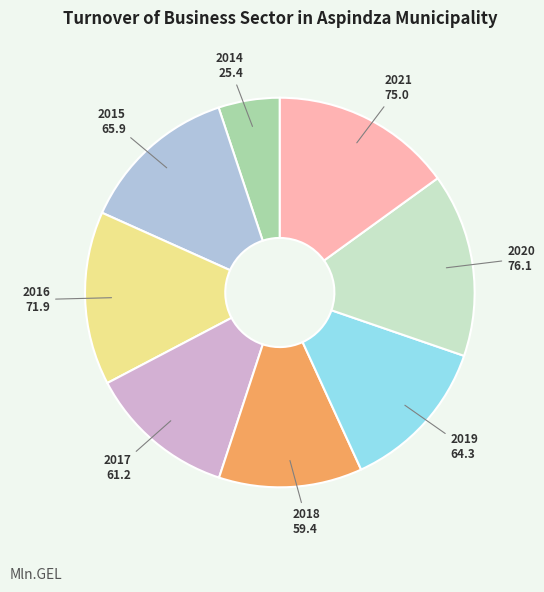

Between 2016 and 2021, which is larger?

2021